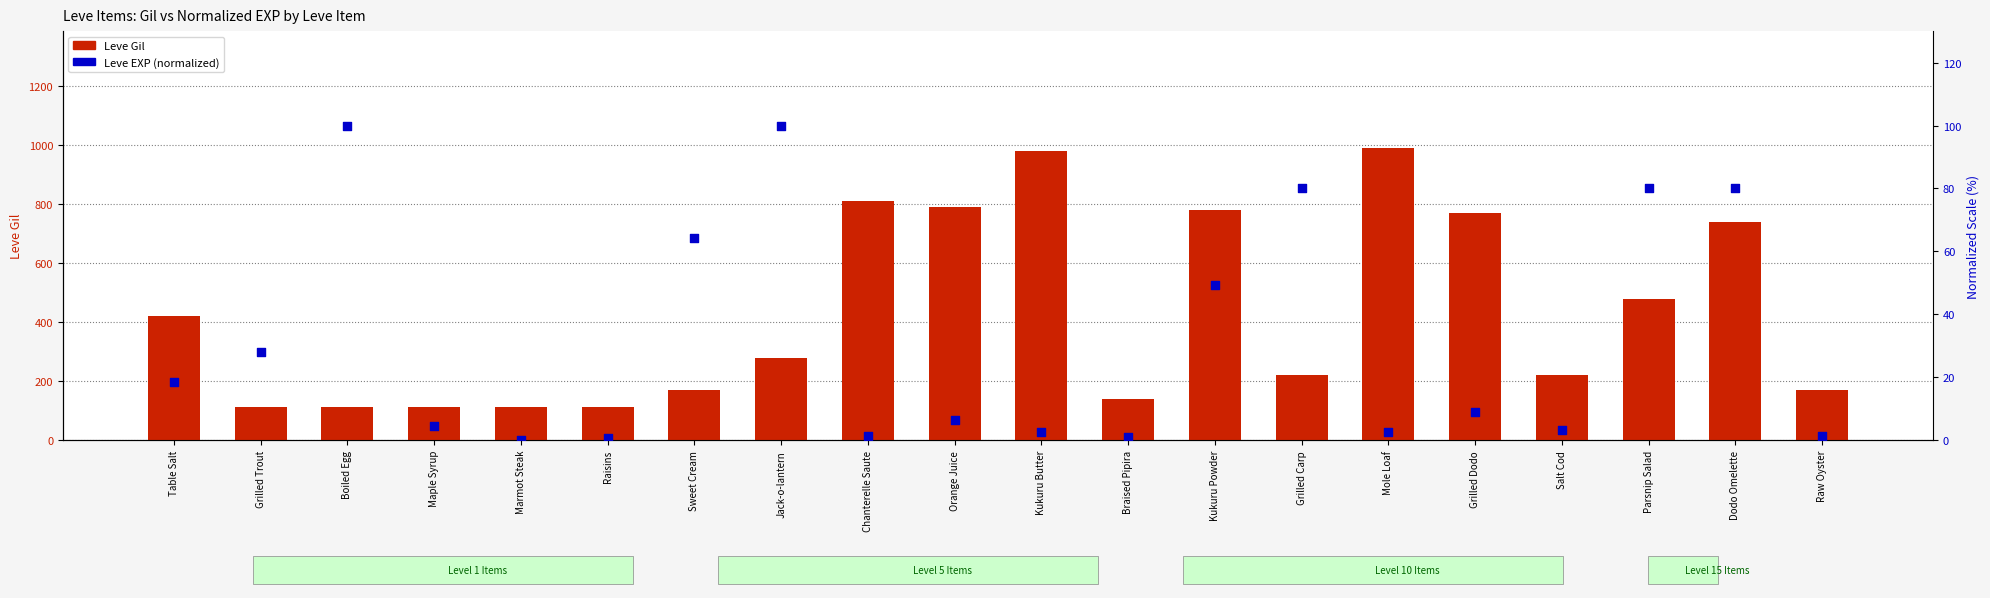

At which category is the sum across all series the highest?

Mole Loaf